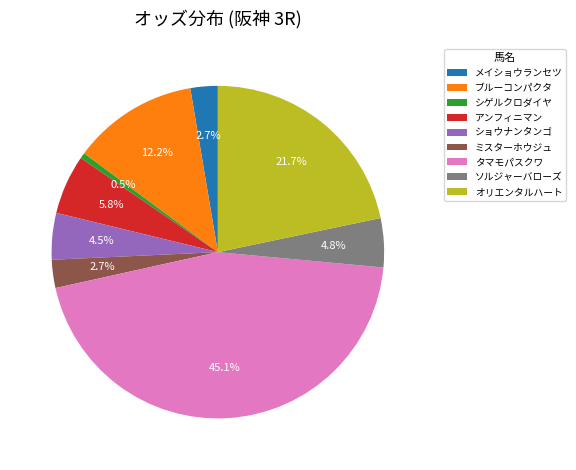

What portion of the pie excludes アンフィニマン?

94.2%